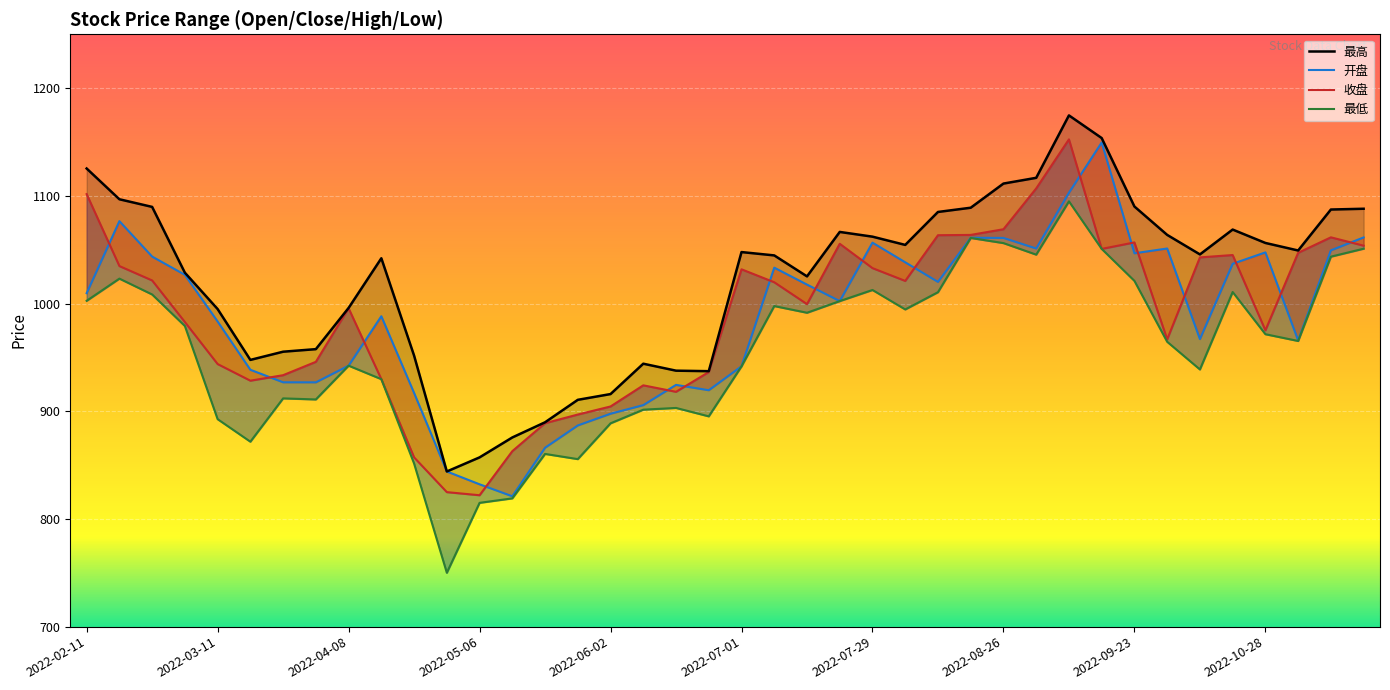

Where is the first local maximum for 开盘?

2022-02-18